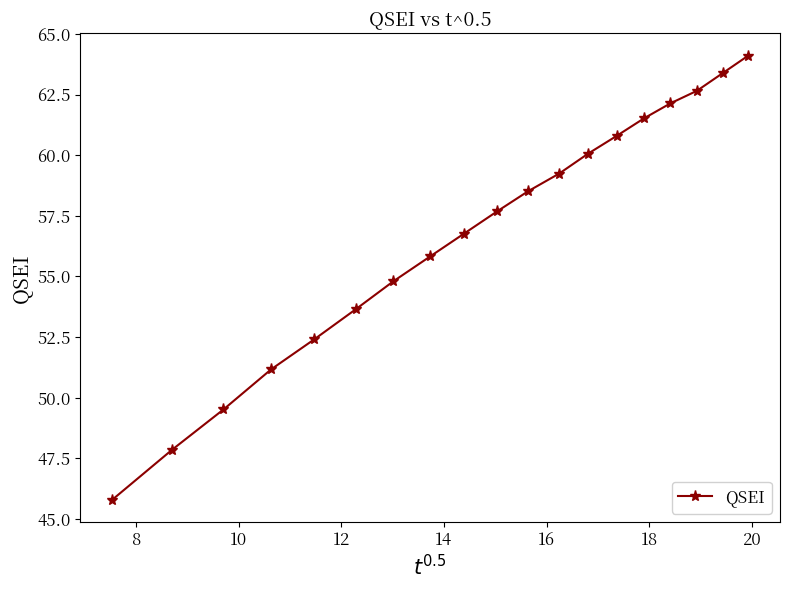

What is the value of the 17th point from the left?

62.7